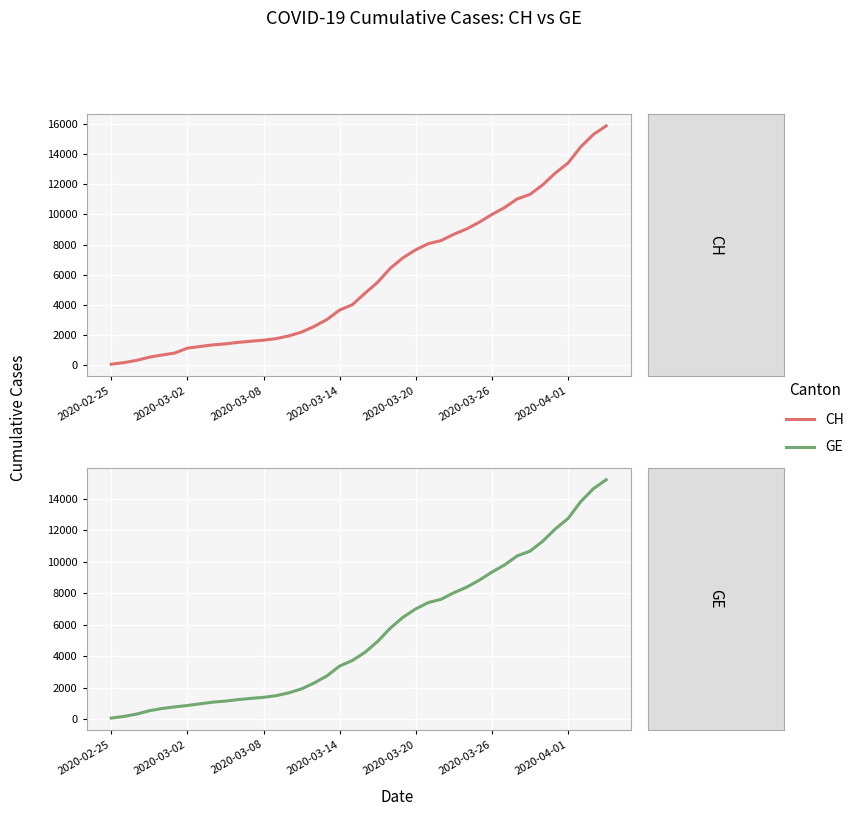

What is the value of the GE point at the 23rd from the left?

5795